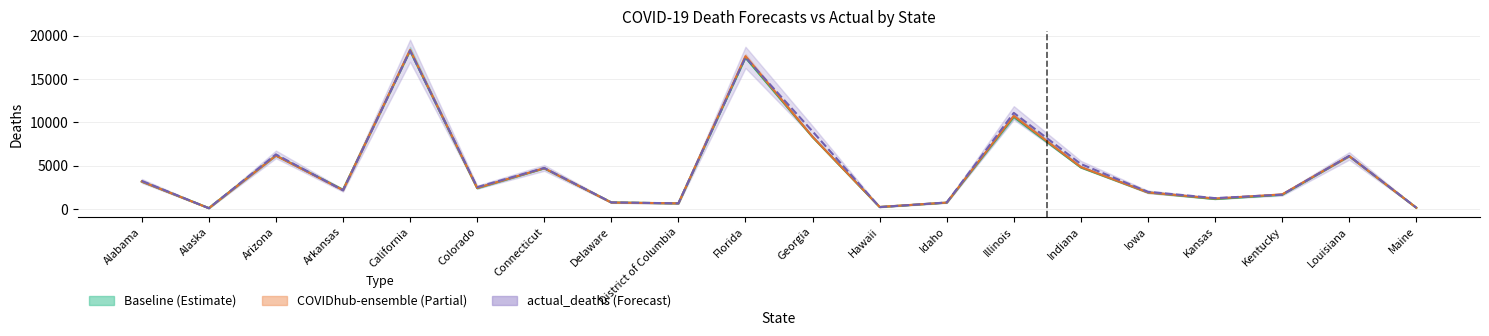

Where is the first local minimum for Baseline?

Alaska